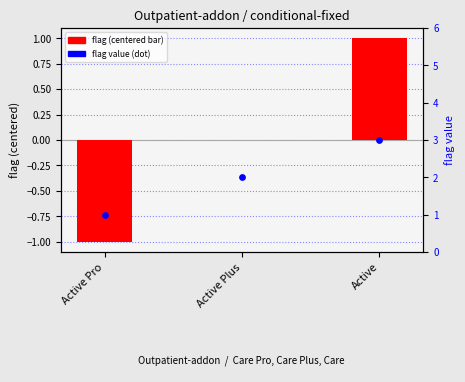

Which series contains the highest Y value?

flag value